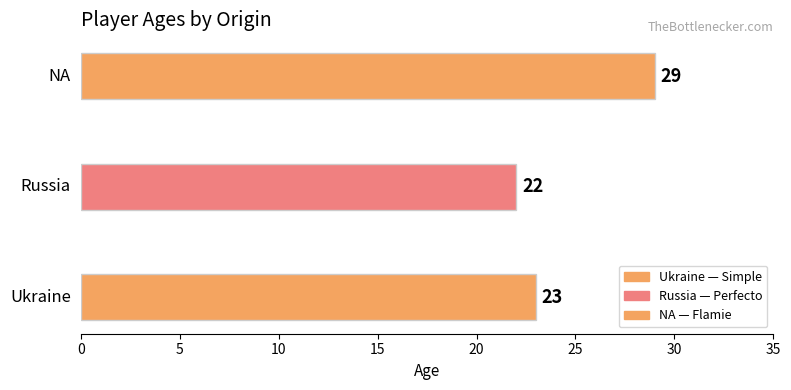

What is the minimum value shown in the chart?

22